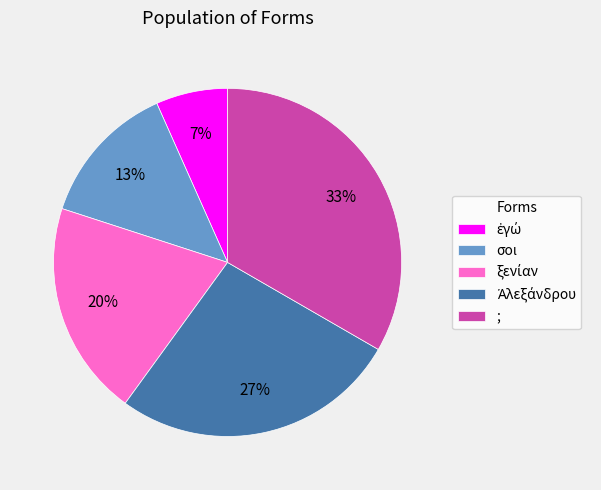

To the nearest percent, what percentage of the pie is σοι?

13%